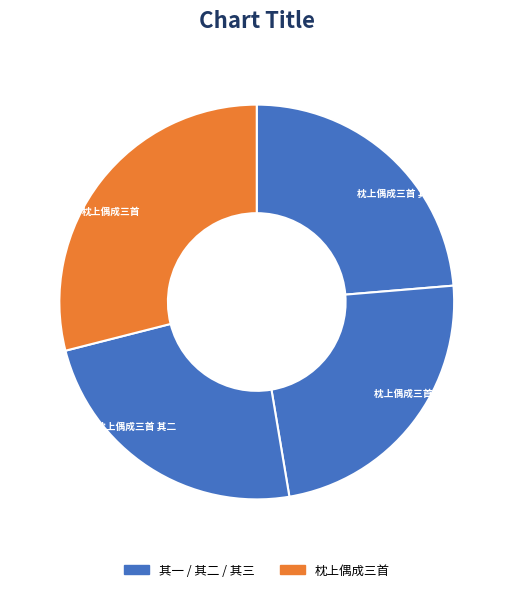

How many slices are in this pie chart?

4